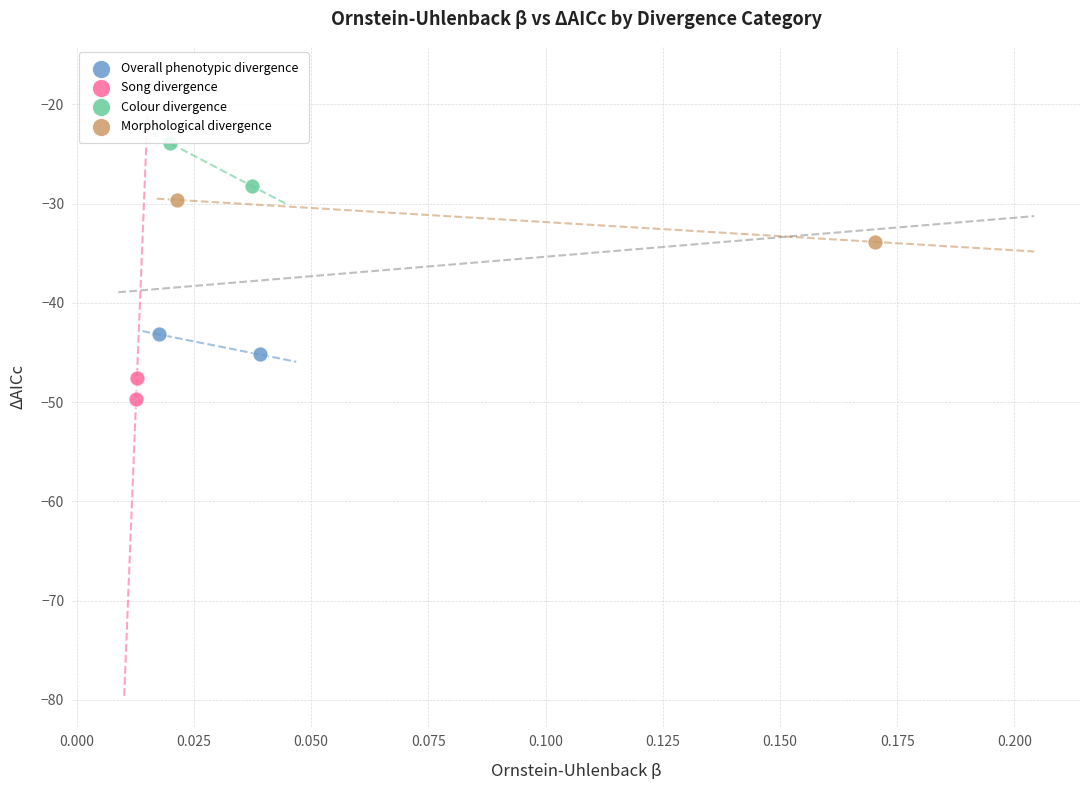

Which series reaches the minimum Y coordinate?

Song divergence